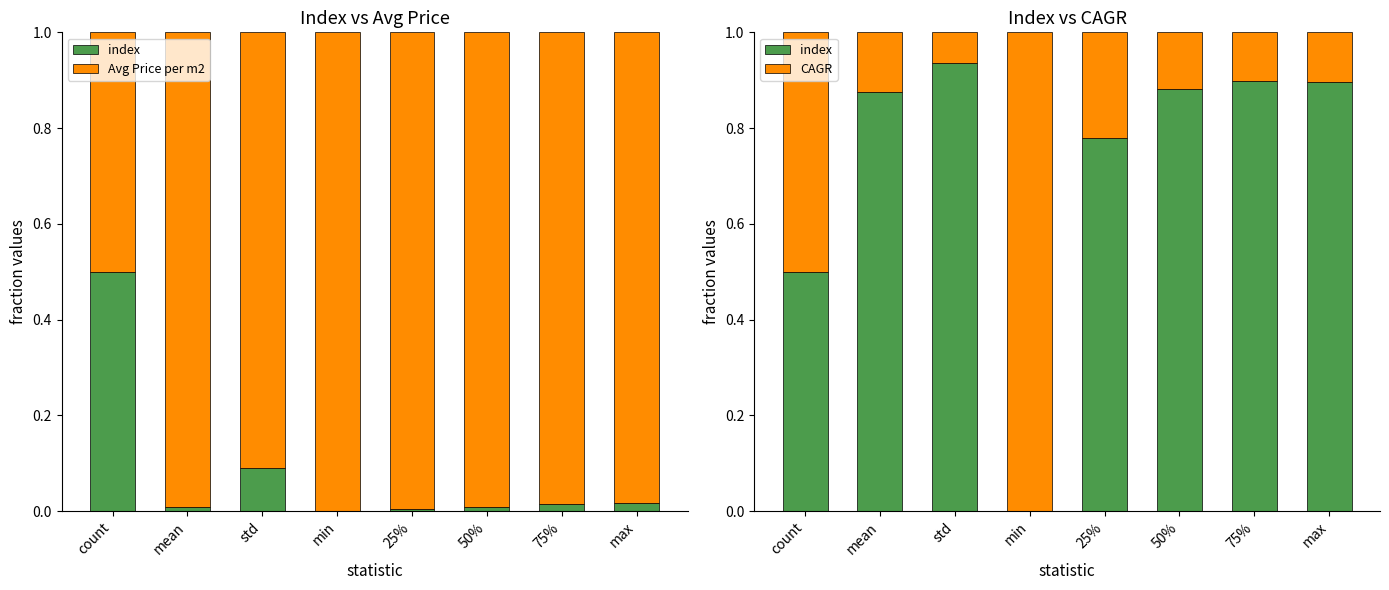

Reading left to right, what are all the values shown in this chart?

index: count=0.5	mean=0.9	std=0.9	min=0.0	25%=0.8	50%=0.9	75%=0.9	max=0.9
Avg Price per m2: count=0.5	mean=1.0	std=0.9	min=1.0	25%=1.0	50%=1.0	75%=1.0	max=1.0
CAGR: count=0.5	mean=0.1	std=0.1	min=1.0	25%=0.2	50%=0.1	75%=0.1	max=0.1